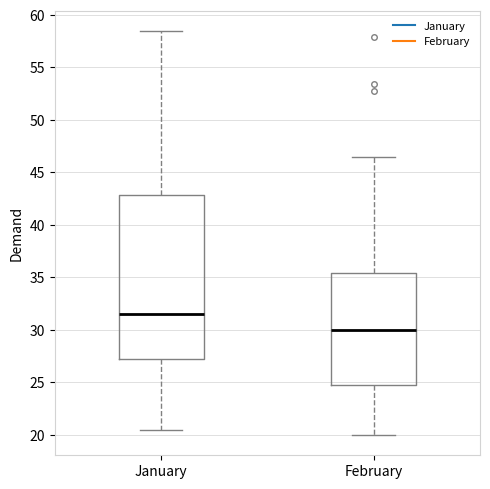

Comparing the boxes themselves (not the whiskers), which one is the tallest?

January